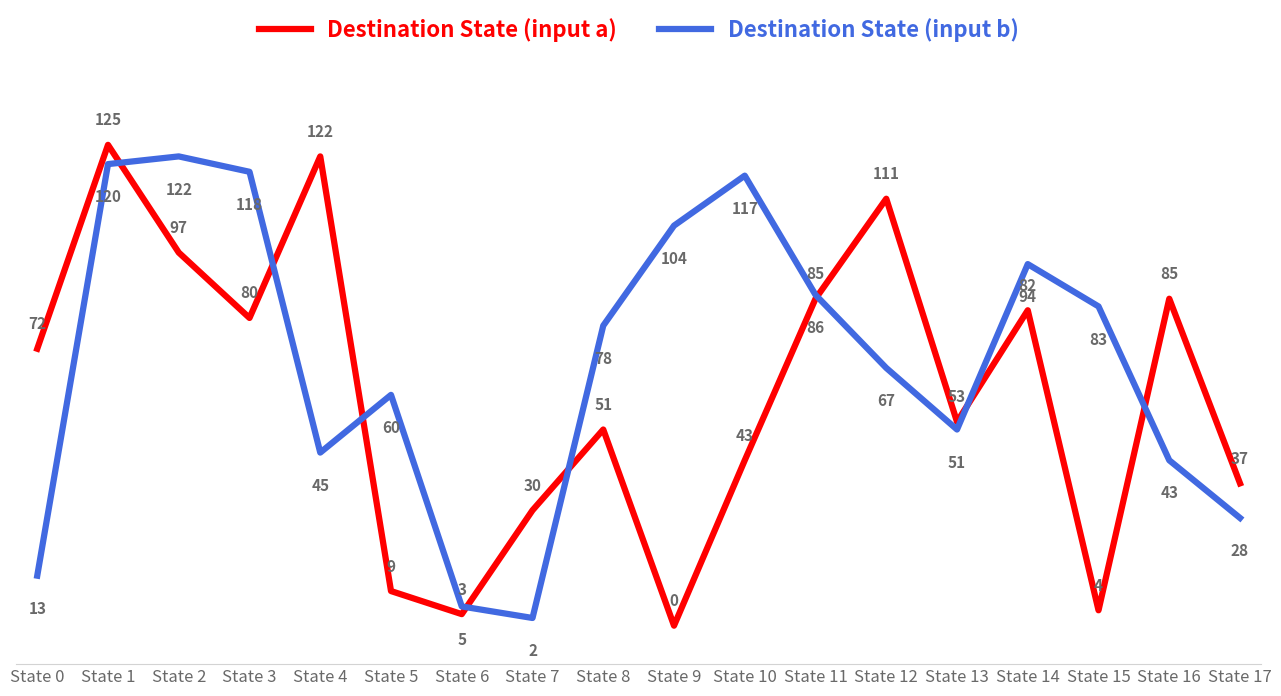

Reading right to left, extract all data points from this chart.

Destination State (input a): 37	85	4	82	53	111	85	43	0	51	30	3	9	122	80	97	125	72
Destination State (input b): 28	43	83	94	51	67	86	117	104	78	2	5	60	45	118	122	120	13